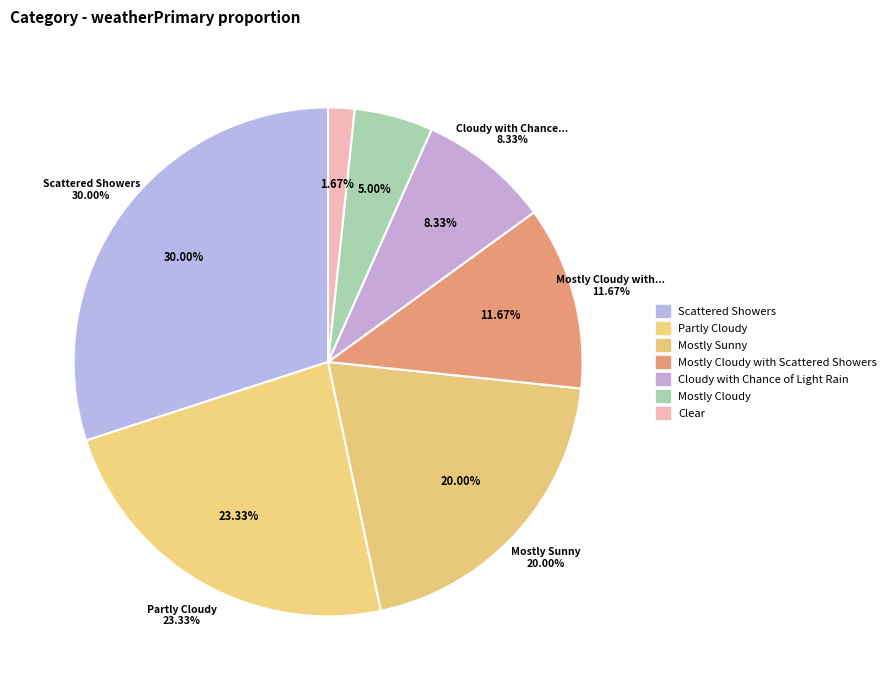

Which slice is the smallest?

Clear